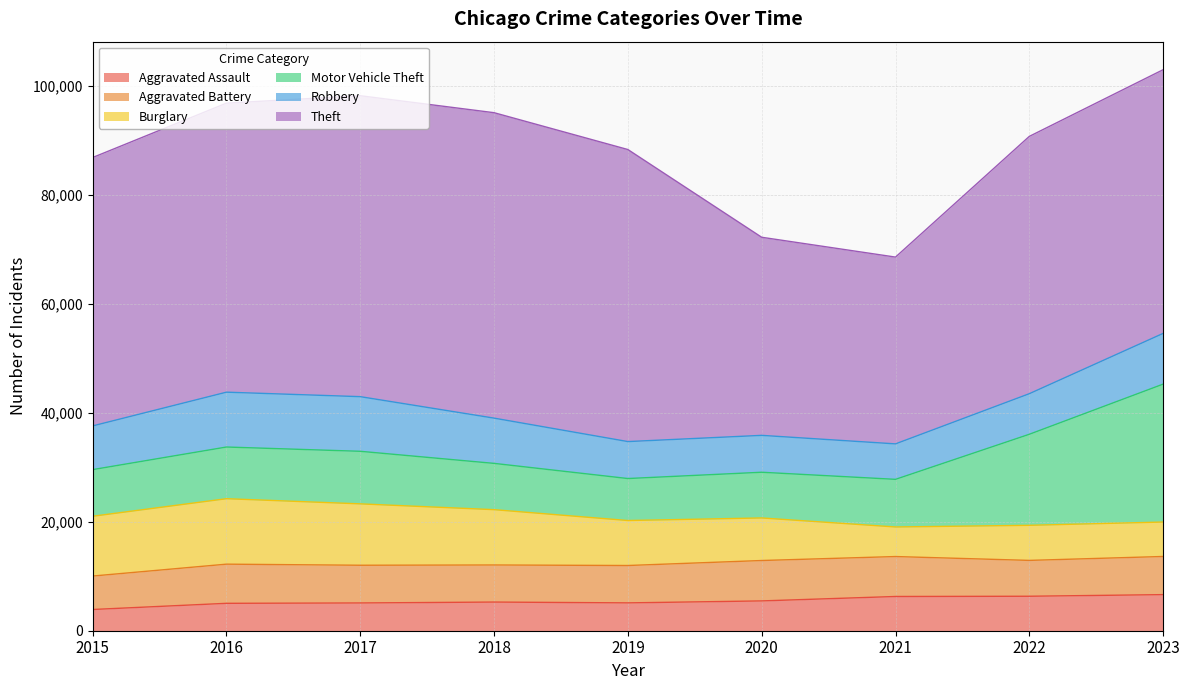

The Robbery series shows 4028 at 2016. True or false?

False